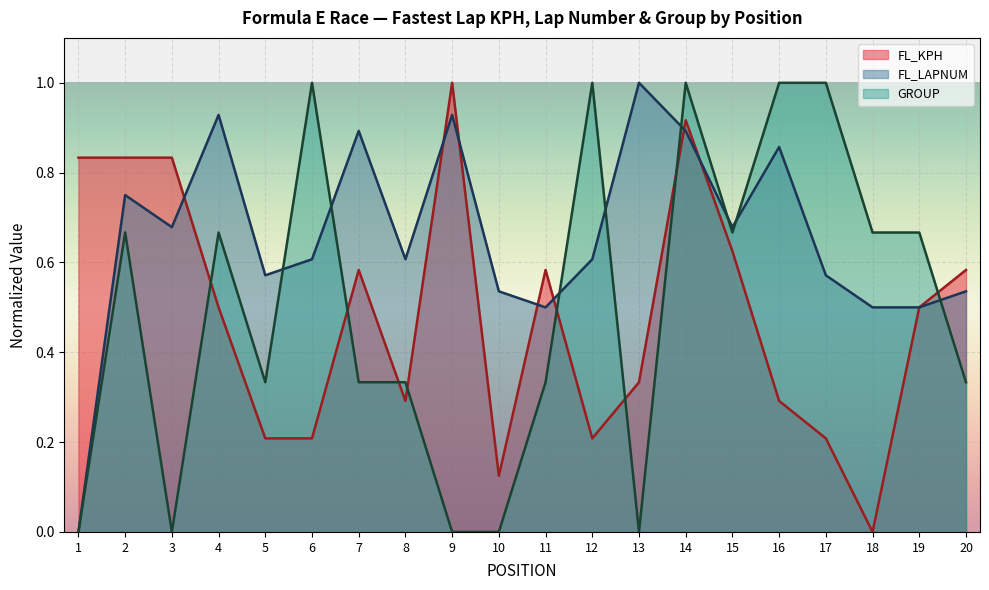

Where is the first local maximum for FL_KPH?

7